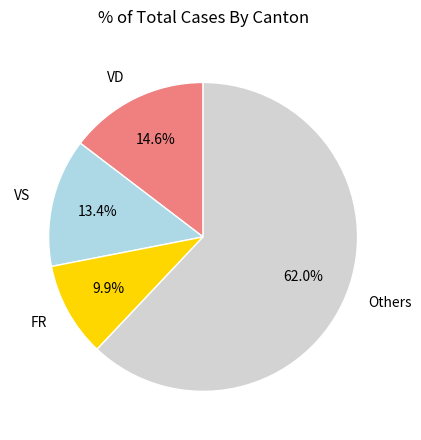

Which has a higher value, Others or VD?

Others